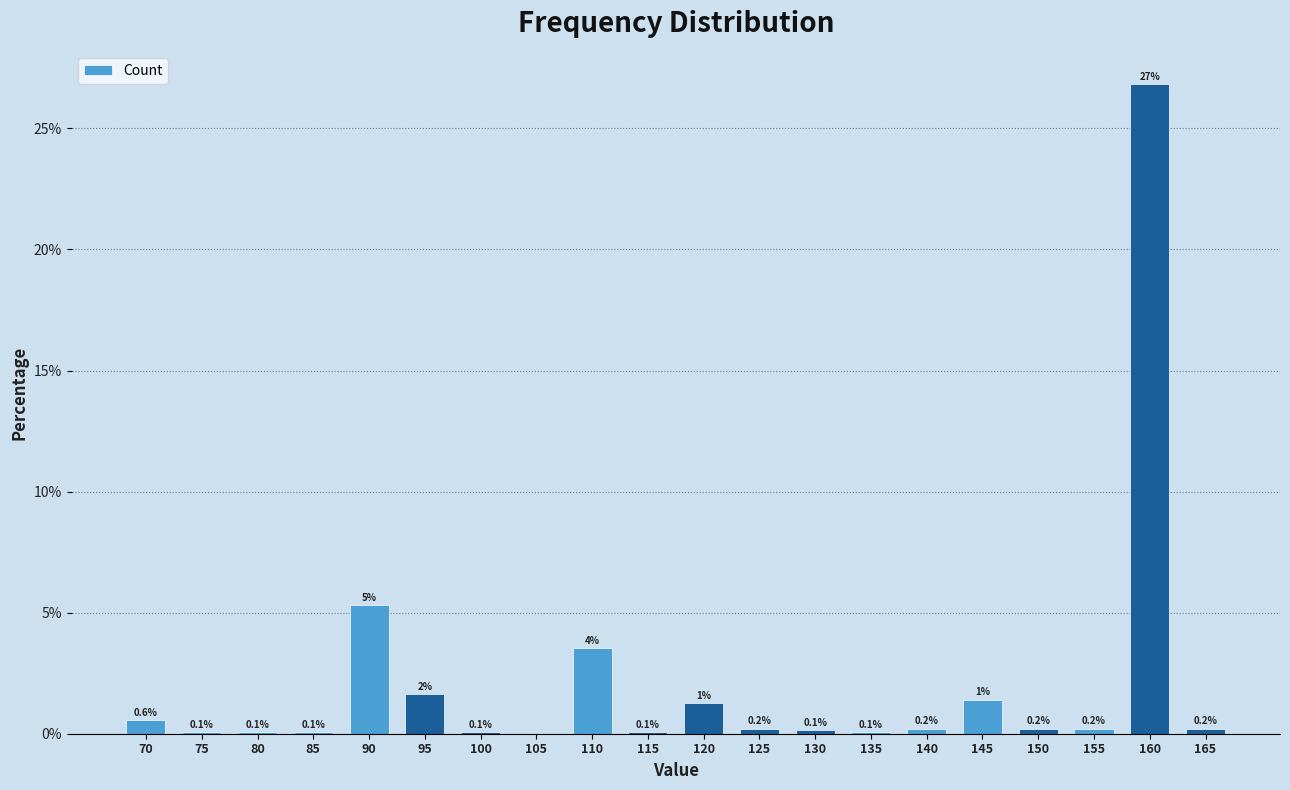

What is the maximum value shown in the chart?

26.8